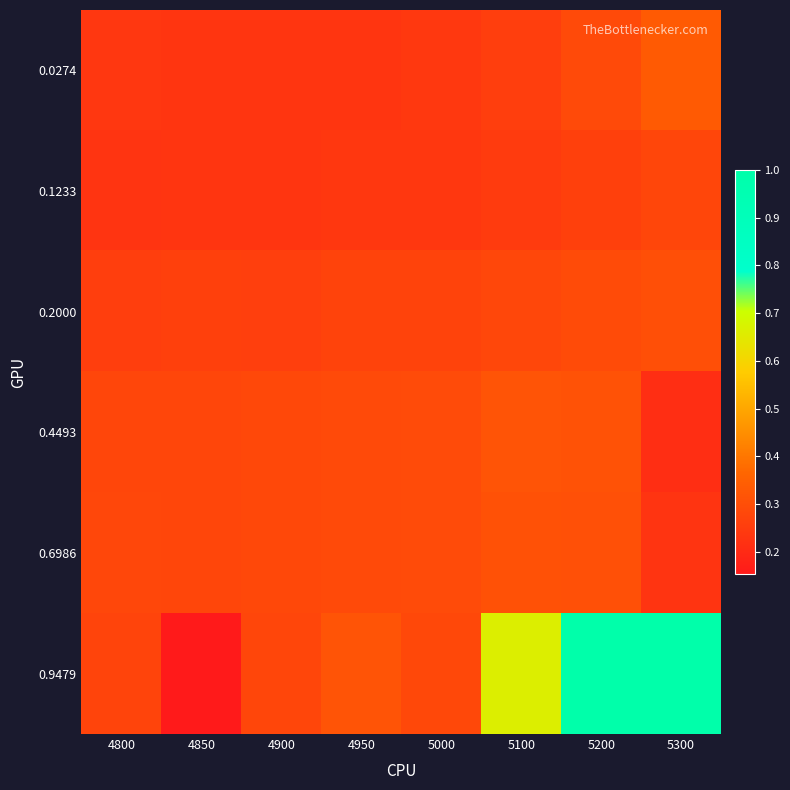

What is the difference between the highest and lowest values at 5100?

0.4